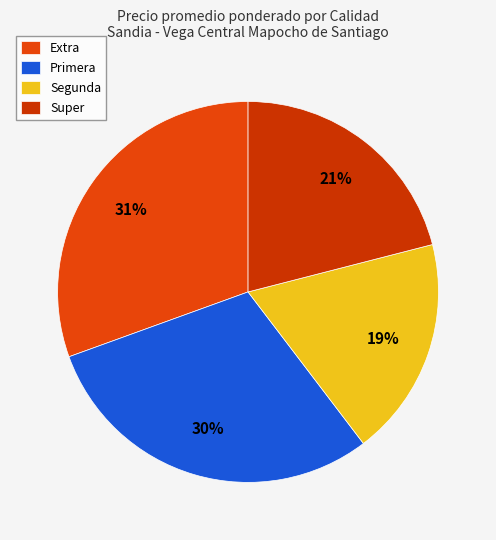

Which category has the biggest portion of the pie?

Extra